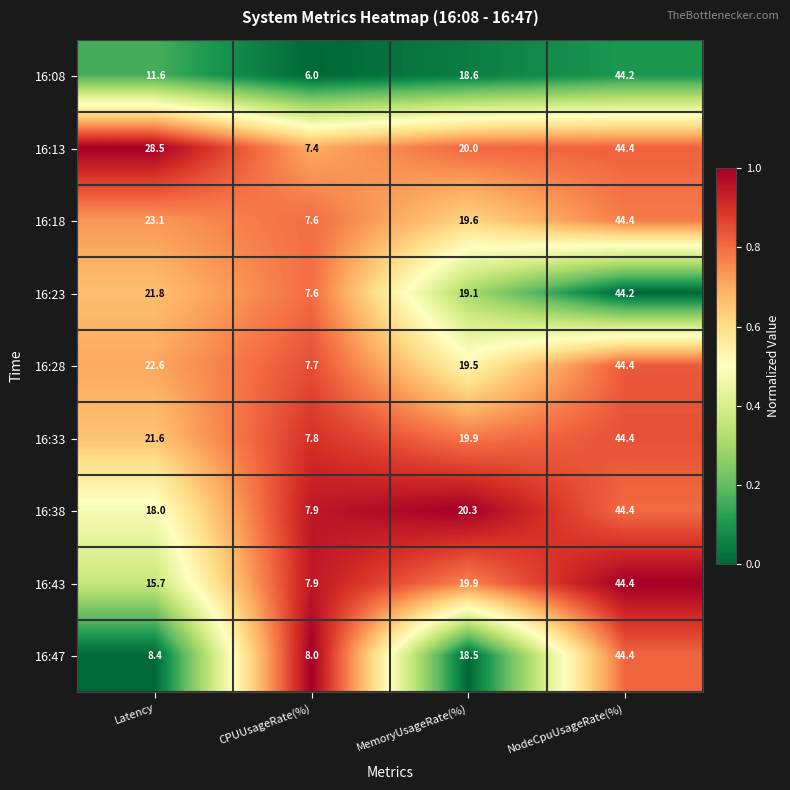

Which series has the widest spread of values?

16:08